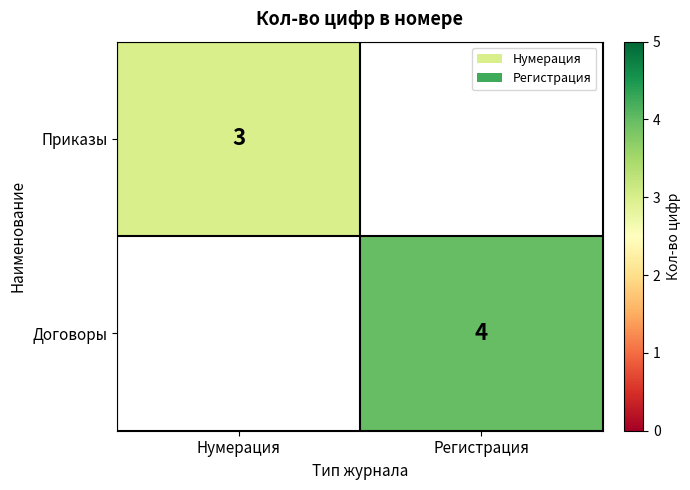

The Договоры series shows 4 at Регистрация. True or false?

True